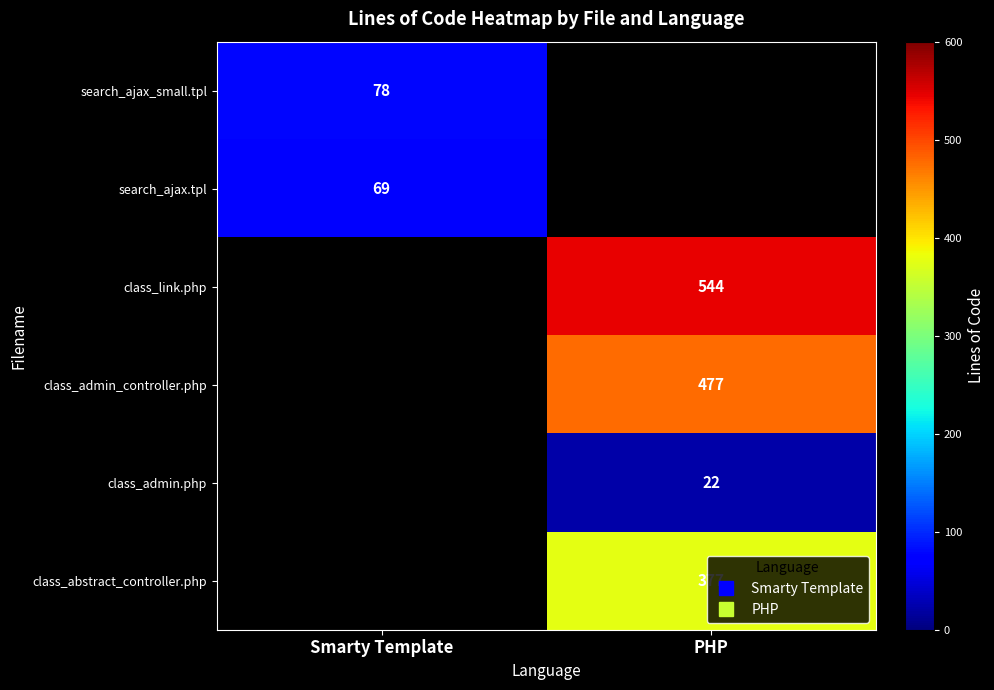

Is the value of search_ajax.tpl at PHP greater than the value of search_ajax_small.tpl at Smarty Template?

No